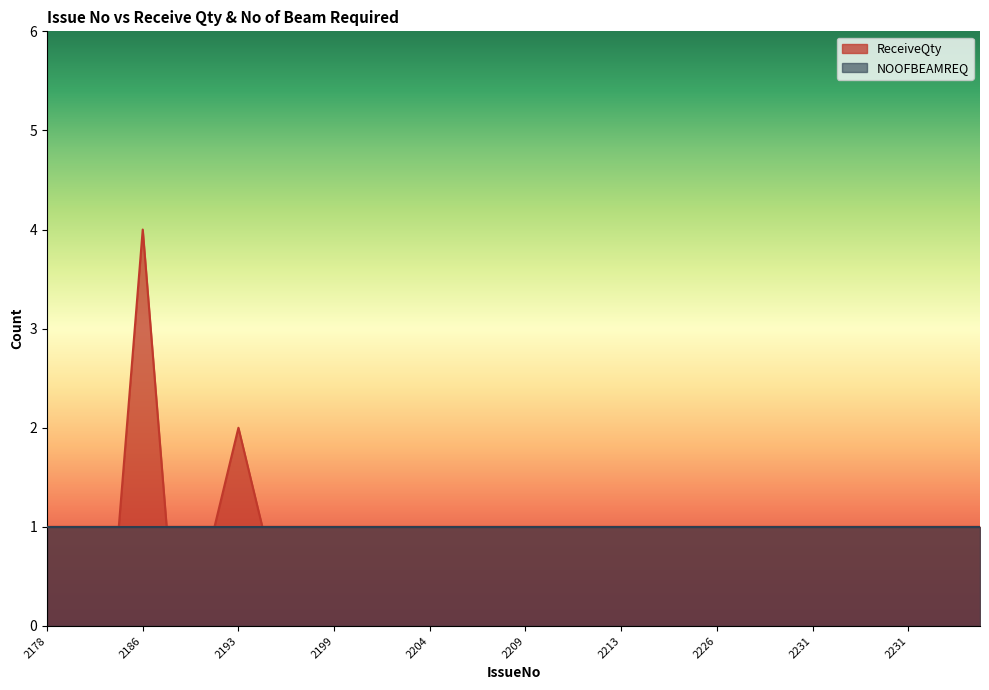

Approximately how many times larger is the value at 2203 compared to 2208?

1.0